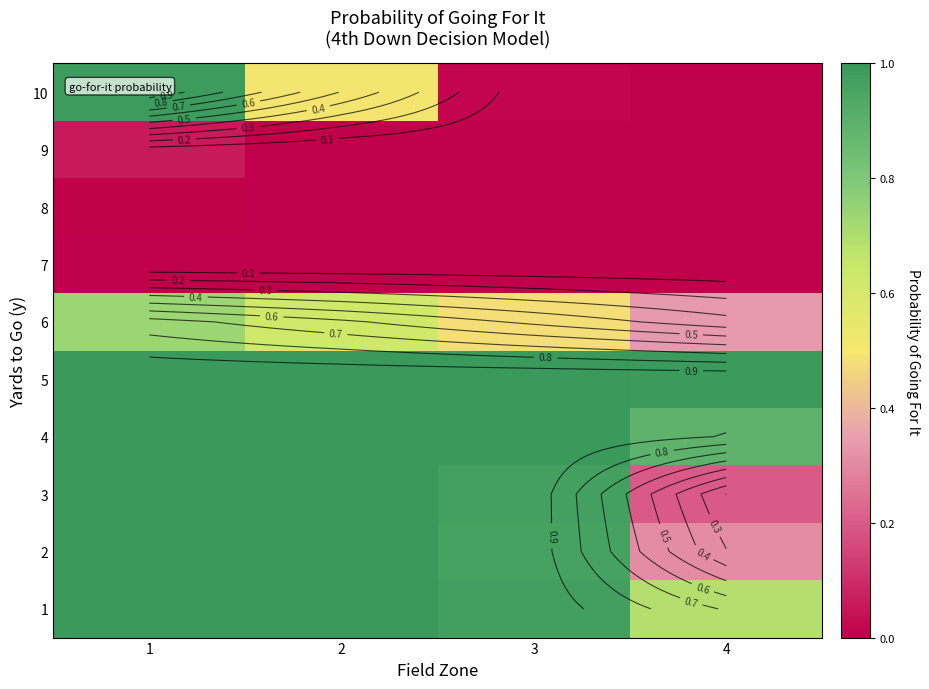

True or false: 9 has a value of 0.0 at 4.

True